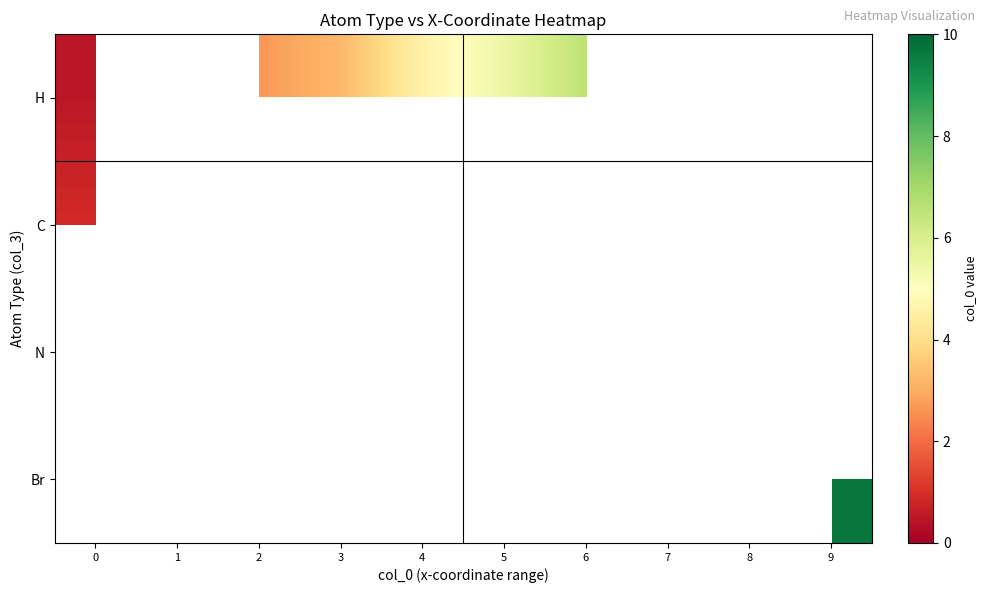

Read the H value at 8.

8.2